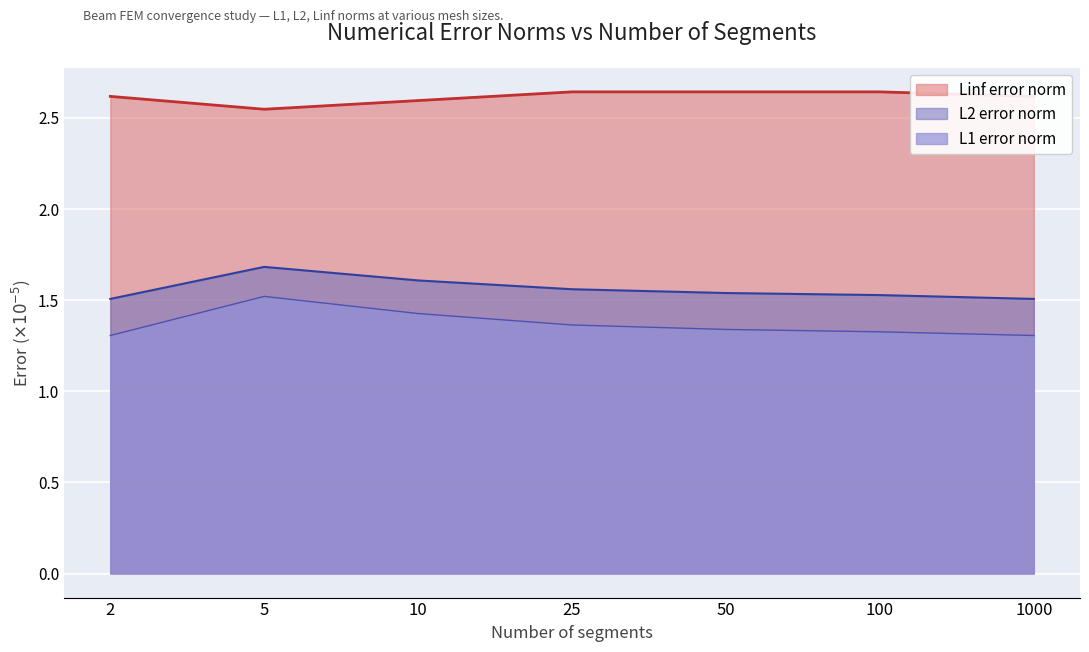

Reading left to right, list all the values displayed in this chart.

L1 (n=1000): 2=1.3	5=1.5	10=1.4	25=1.4	50=1.3	100=1.3	1000=1.3
L2 (n=1000): 2=1.5	5=1.7	10=1.6	25=1.6	50=1.5	100=1.5	1000=1.5
Linf (n=1000): 2=2.6	5=2.5	10=2.6	25=2.6	50=2.6	100=2.6	1000=2.6